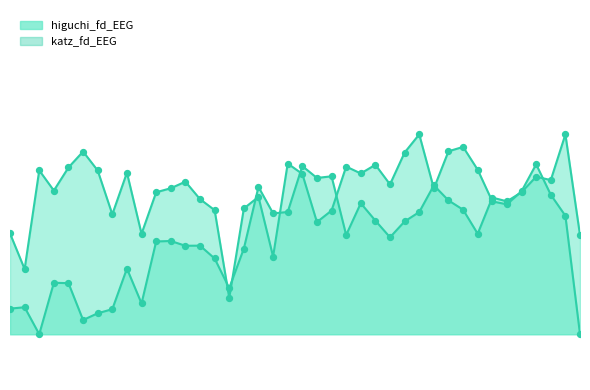

Which series has the largest total across all categories?

katz_fd_EEG